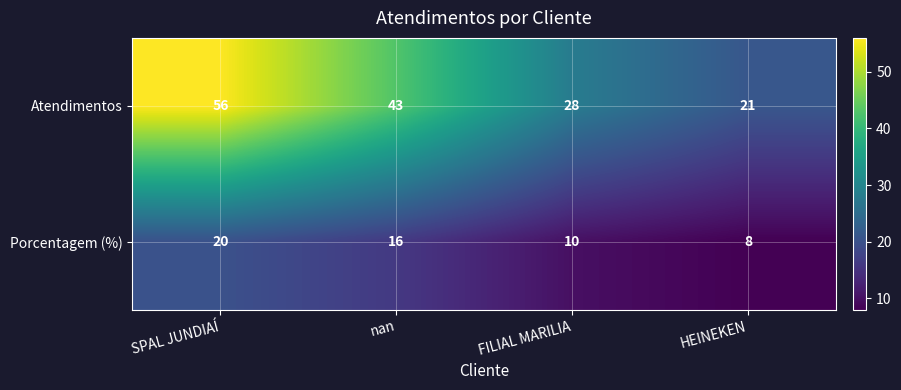

Which series changed the most between nan and FILIAL MARILIA?

Atendimentos